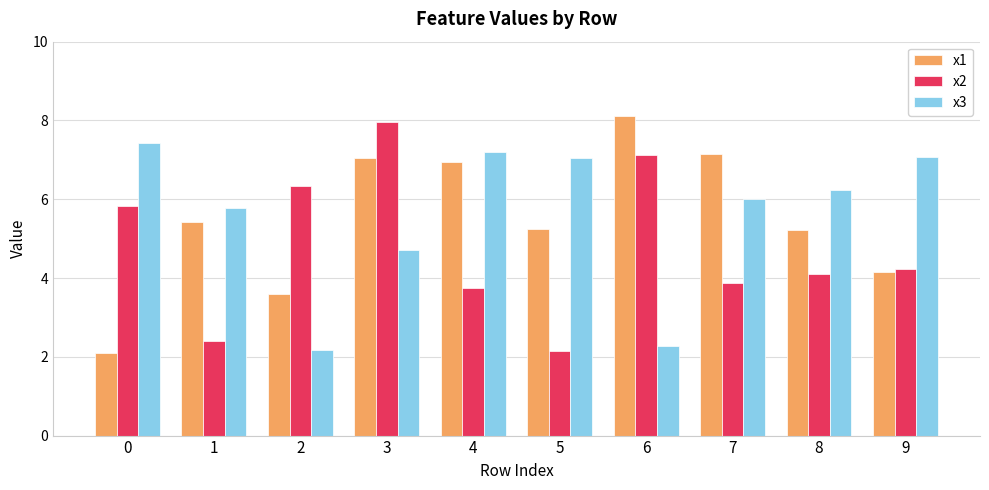

What is the value of the x3 bar at the 7th from the left?

2.3